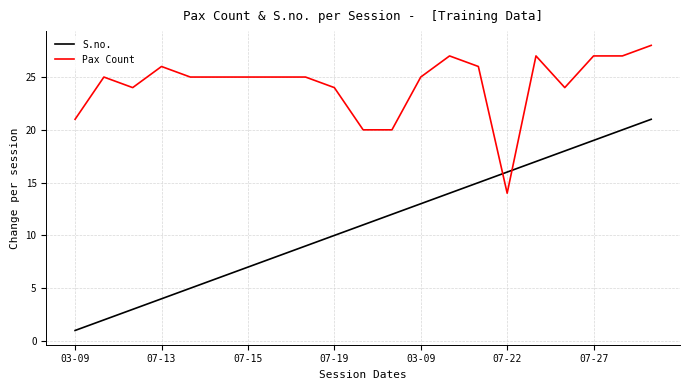

How many lines are shown in the chart?

2